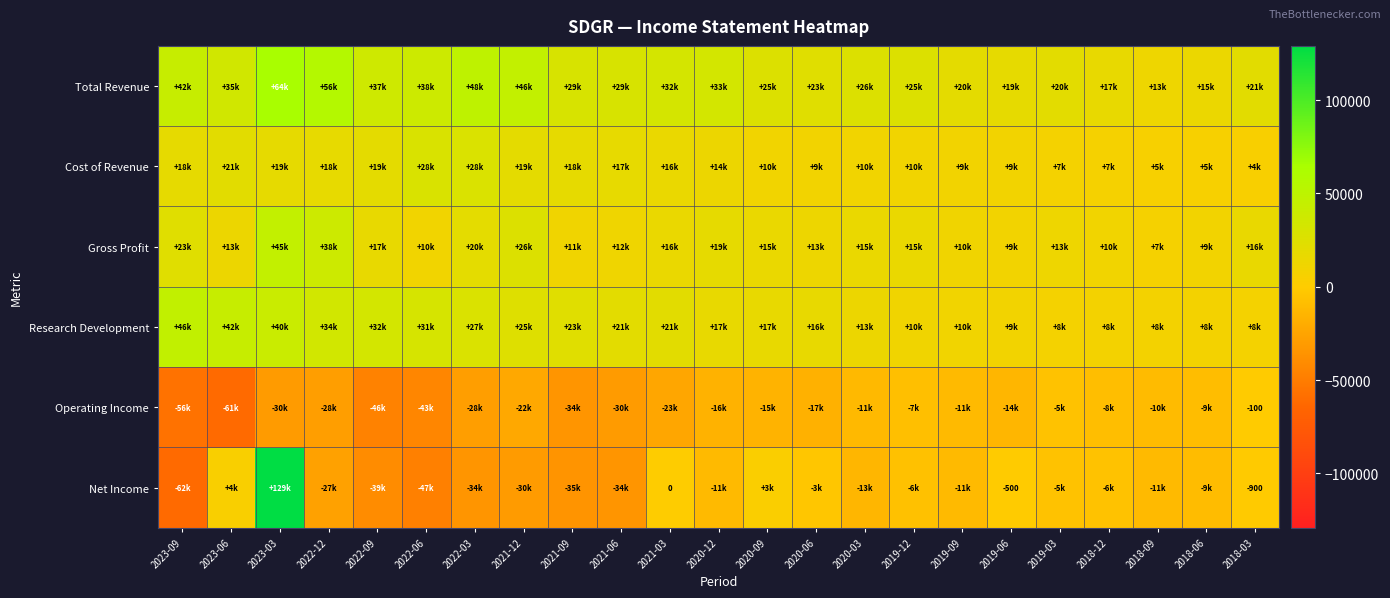

What is the difference between the maximum and minimum values in the Operating Income series?

61000